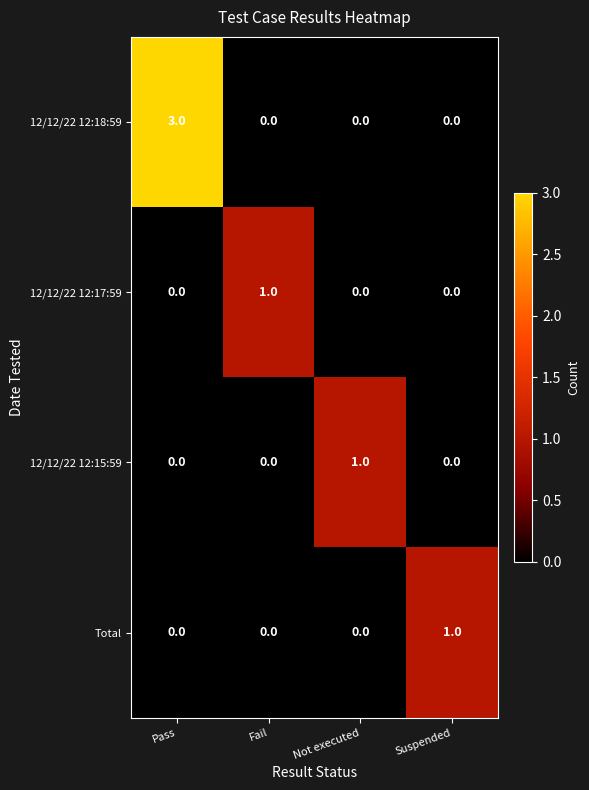

Reading right to left, what are all the values shown in this chart?

12/12/22 12:18:59: 0	0	0	3
12/12/22 12:17:59: 0	0	1	0
12/12/22 12:15:59: 0	1	0	0
Total: 1	0	0	0